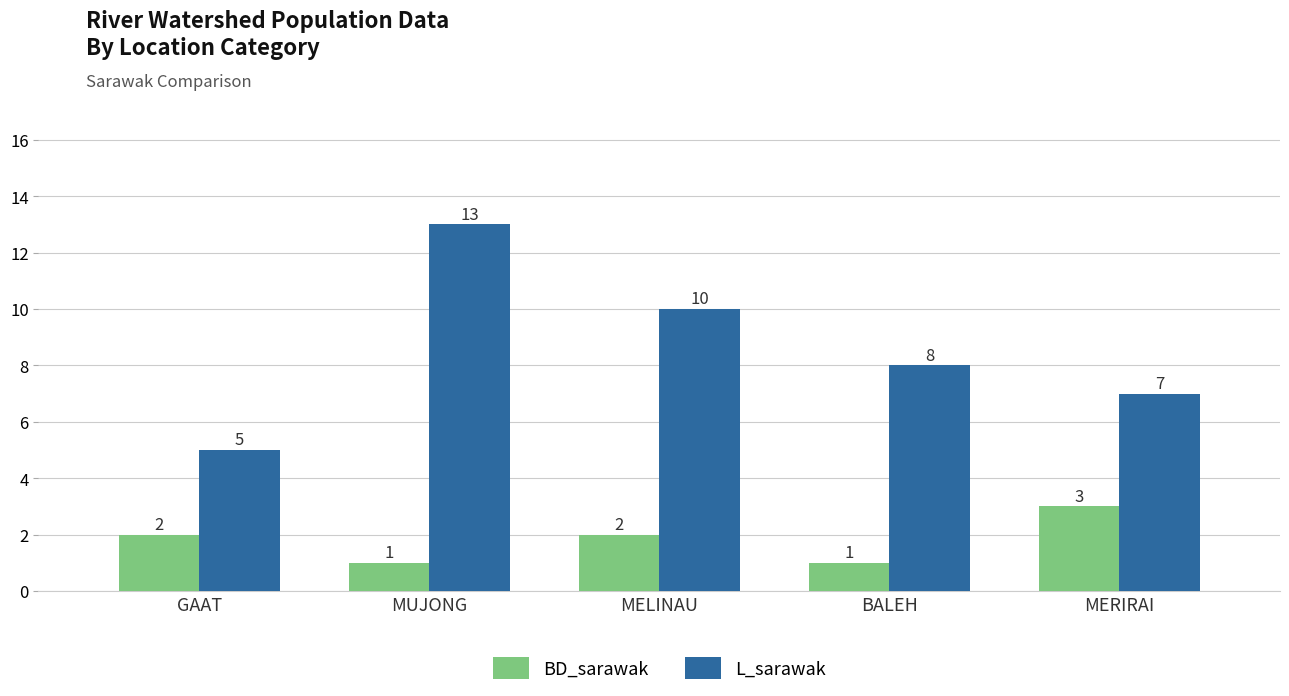

What is the spread (max minus min) of values at MUJONG?

12